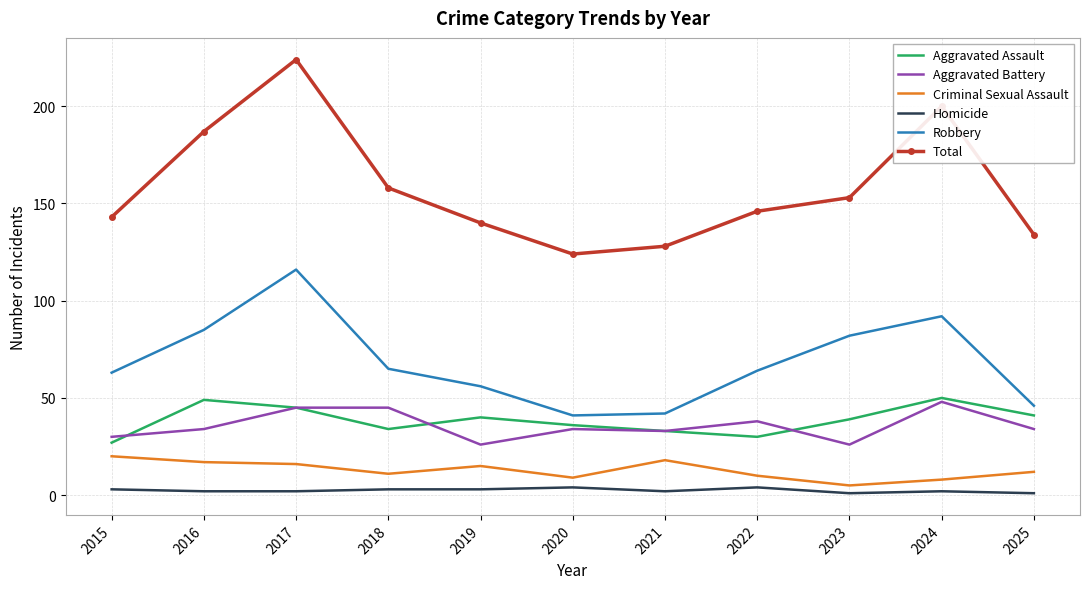

Between 2017 and 2018, which series saw the biggest shift?

Total